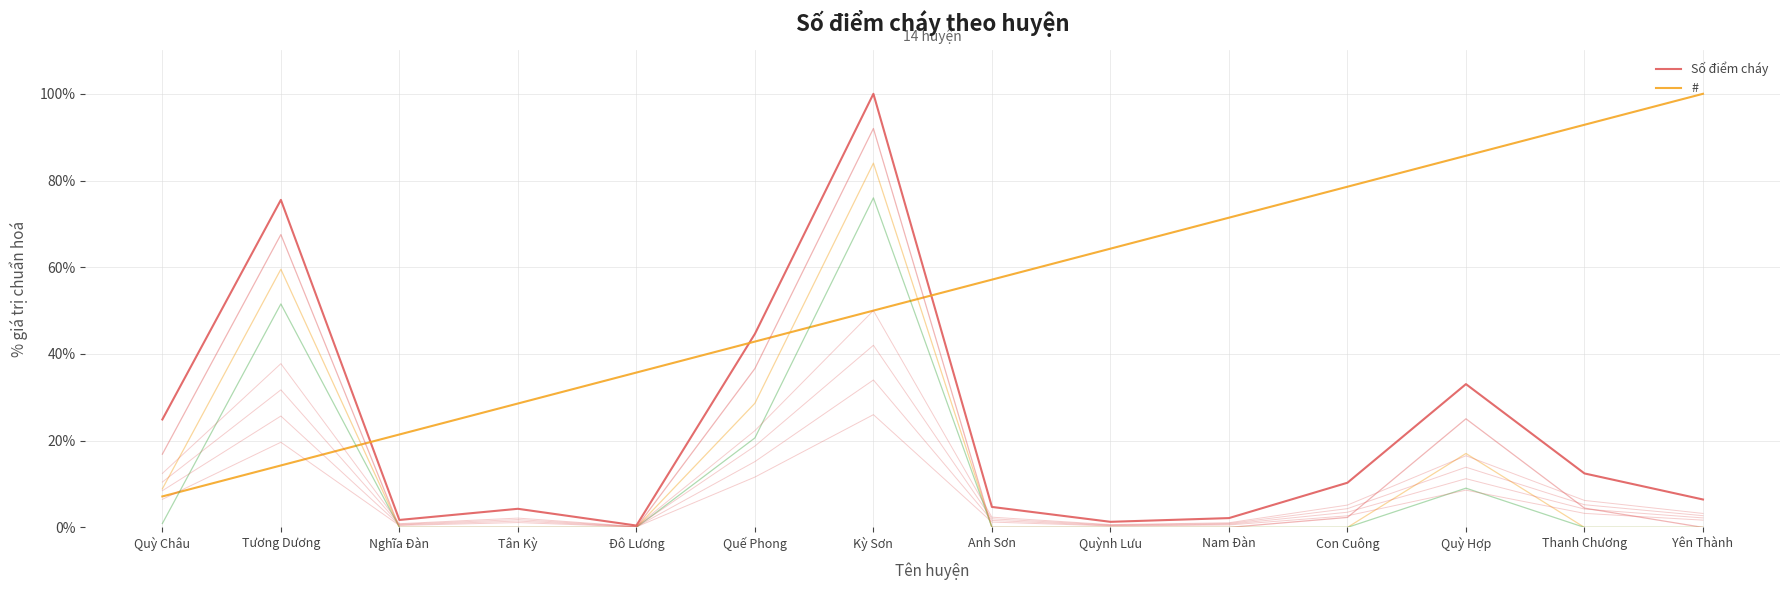

At how many categories does at least one series exceed 78?

5